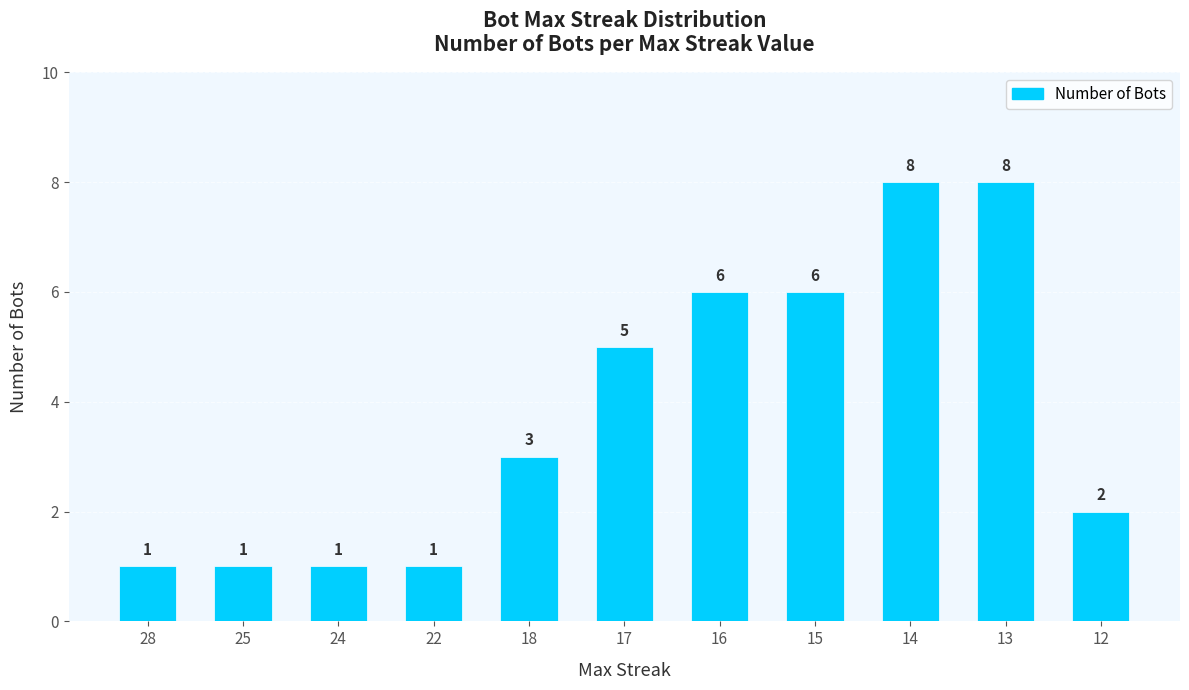

The chart shows a value of 7 at 17. True or false?

False